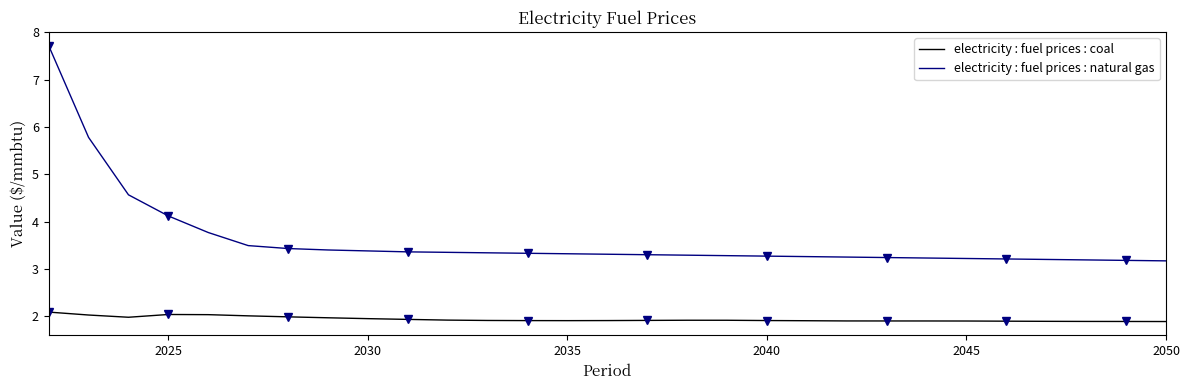

Reading left to right, list all the values displayed in this chart.

electricity : fuel prices : coal: 2.1	2.0	2.0	2.0	2.0	2.0	2.0	2.0	1.9	1.9	1.9	1.9	1.9	1.9	1.9	1.9	1.9	1.9	1.9	1.9	1.9	1.9	1.9	1.9	1.9	1.9	1.9	1.9	1.9
electricity : fuel prices : natural gas: 7.7	5.8	4.6	4.1	3.8	3.5	3.4	3.4	3.4	3.4	3.4	3.3	3.3	3.3	3.3	3.3	3.3	3.3	3.3	3.3	3.2	3.2	3.2	3.2	3.2	3.2	3.2	3.2	3.2